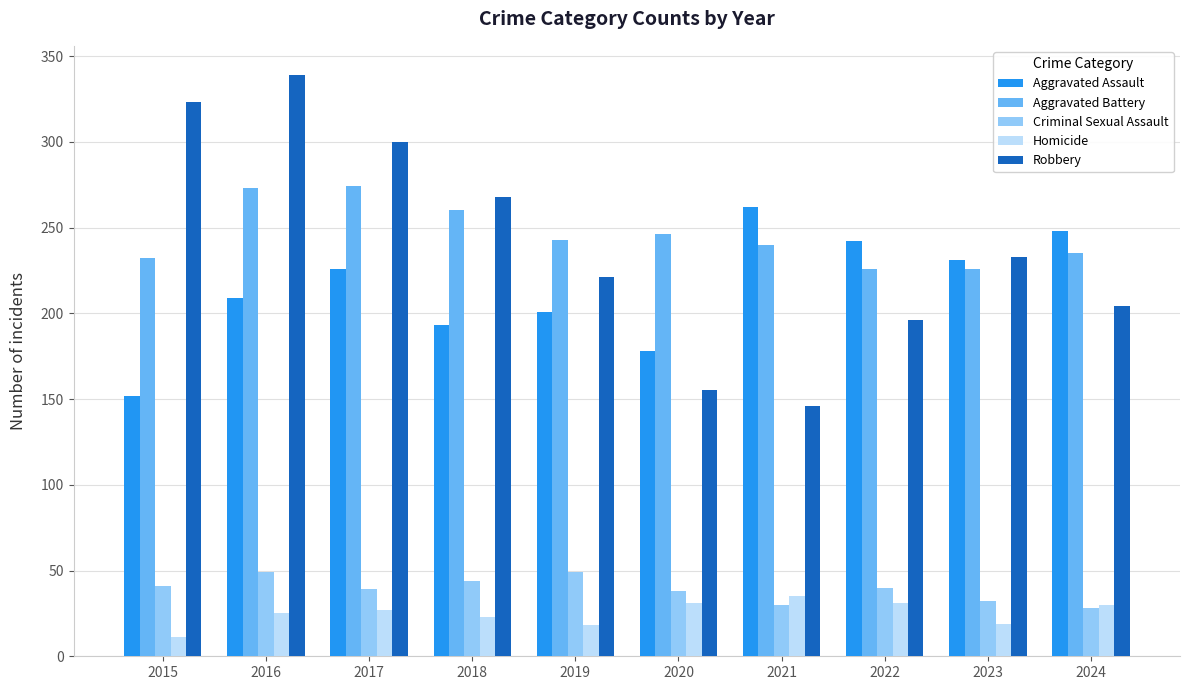

Rank the series by their maximum value, from highest to lowest.

Robbery, Aggravated Battery, Aggravated Assault, Criminal Sexual Assault, Homicide